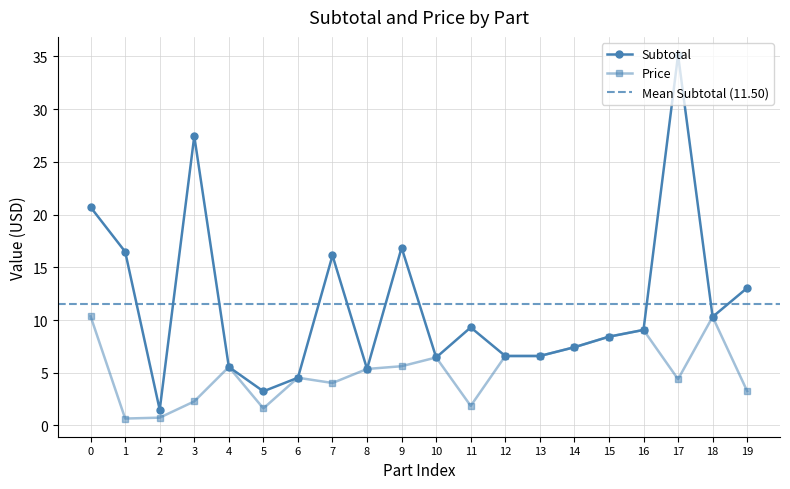

The Subtotal series shows 27.4 at 3. True or false?

True